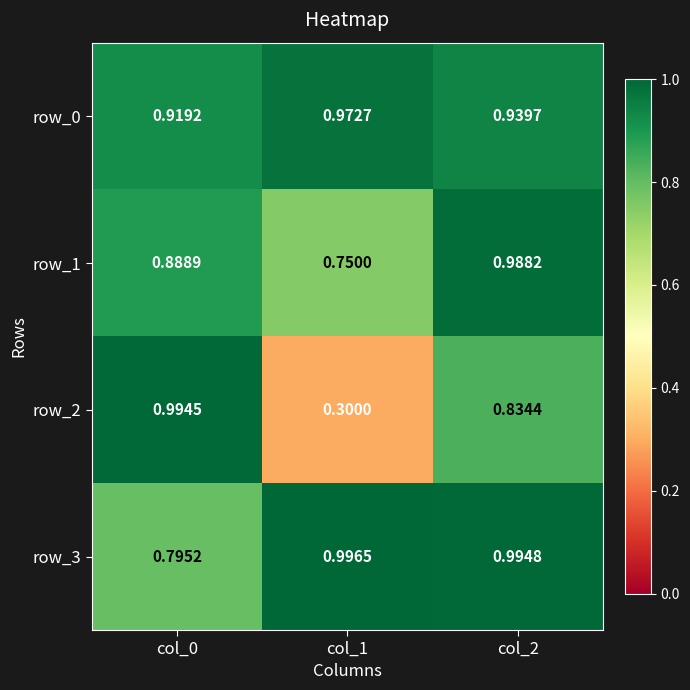

The row_1 series shows 1.6 at col_2. True or false?

False